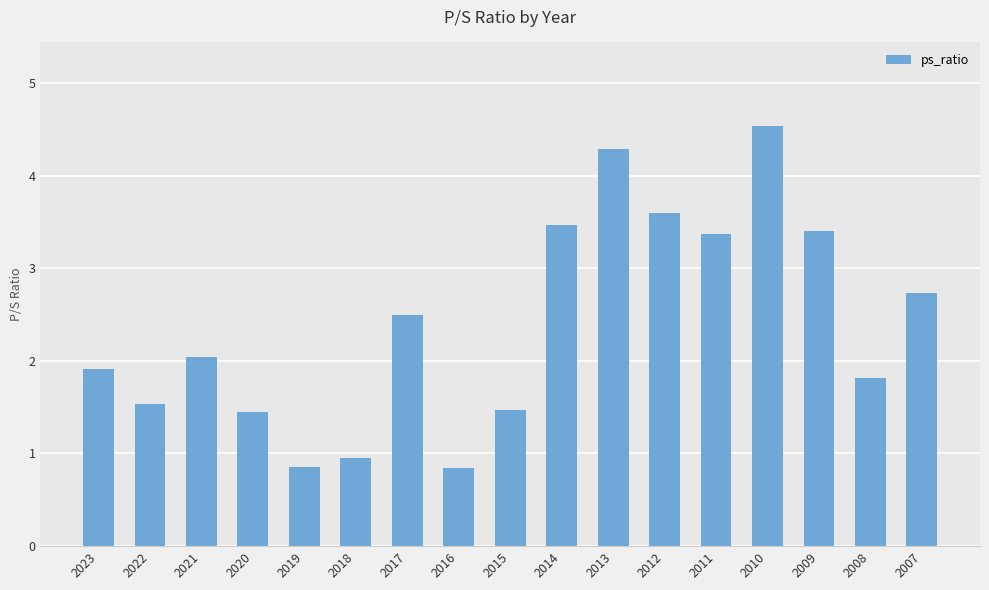

The value at 2018 is 1.0. True or false?

True